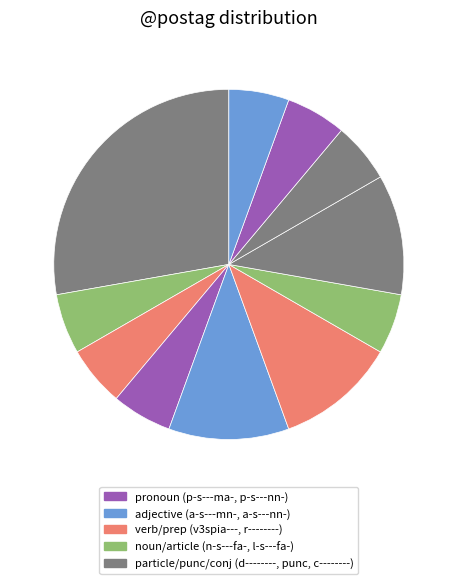

How many slices are in this pie chart?

11